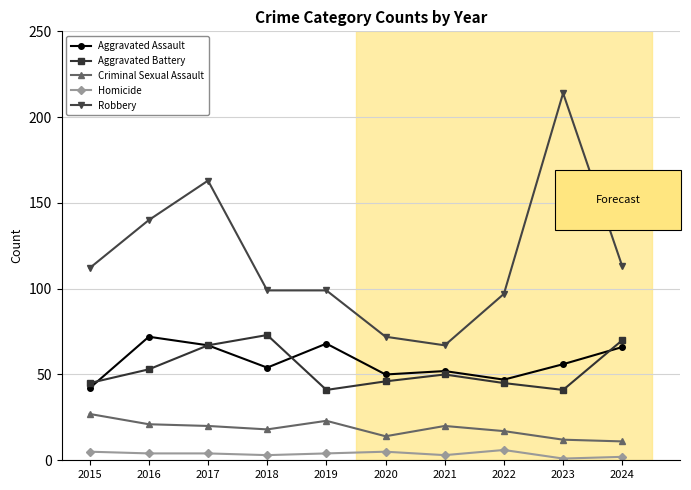

At which label does Aggravated Battery reach its peak?

2018